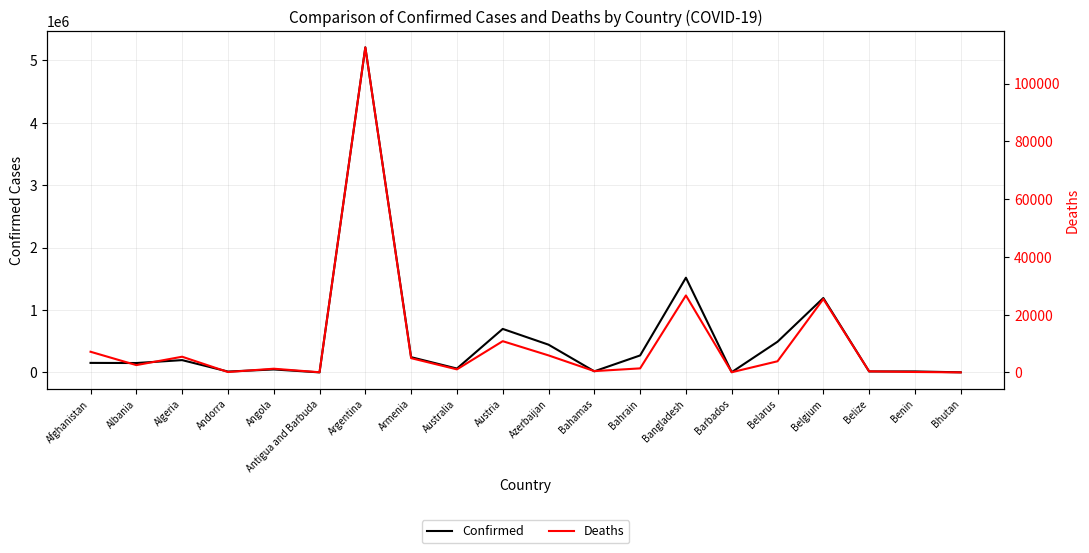

At Bahamas, list the series in order from largest to smallest.

Confirmed, Deaths